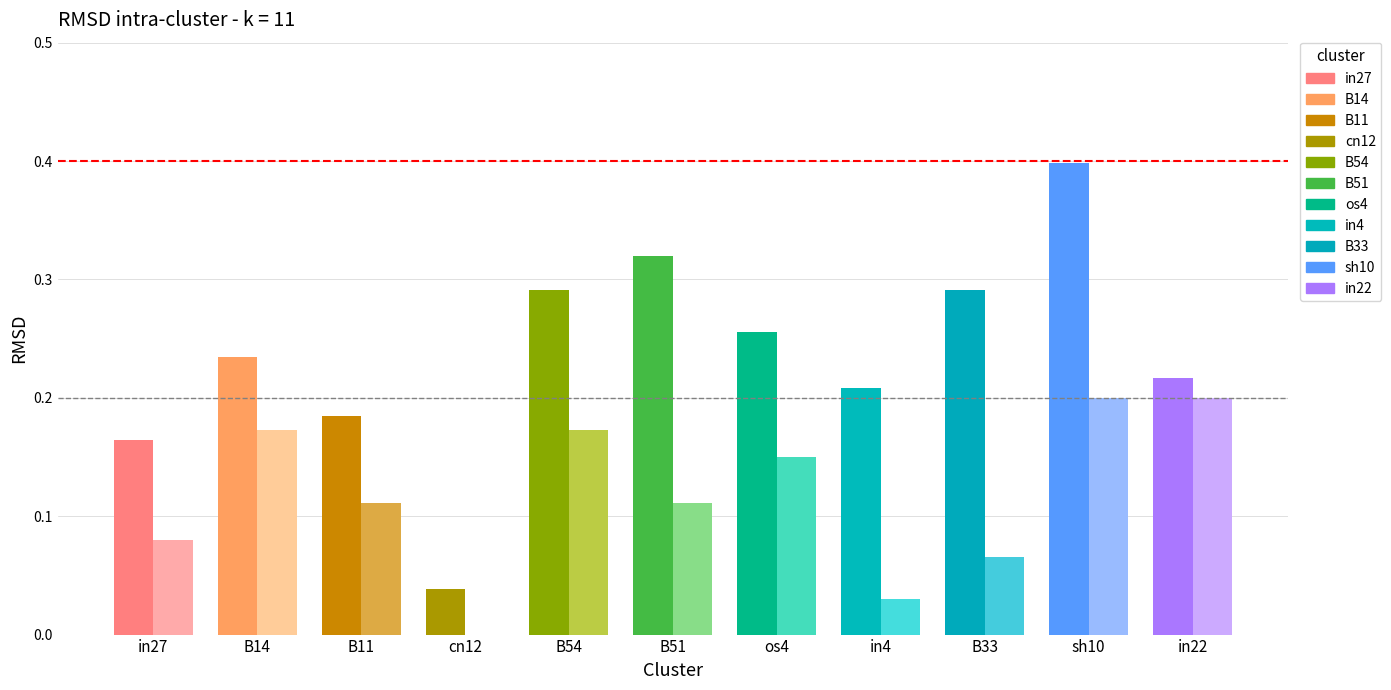

The value of job894_scenario1_2035 at in4 is 0.0. True or false?

False